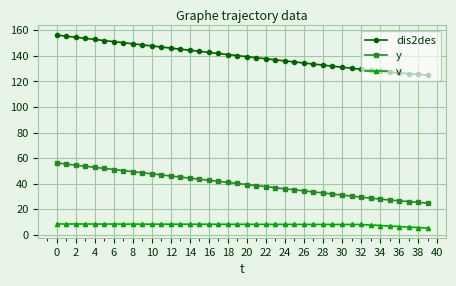

What is the average value of the dis2des series?

140.0